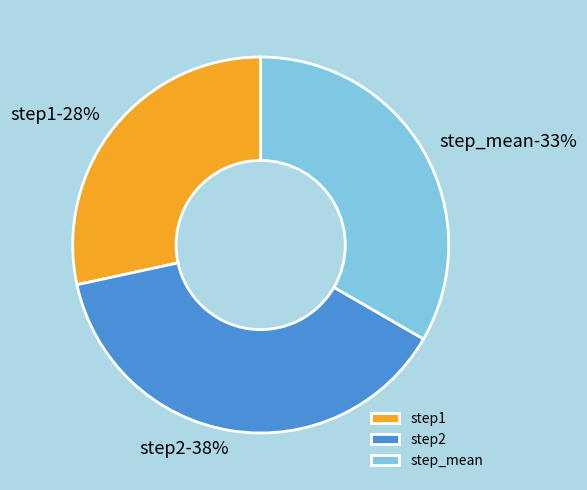

To the nearest percent, what percentage of the pie is step2?

38%